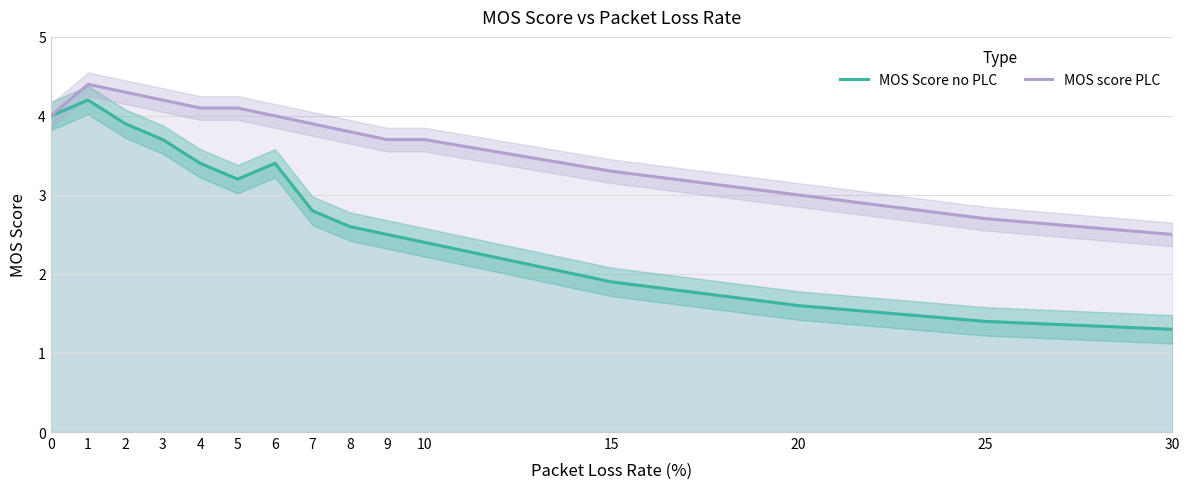

At which label does MOS score PLC reach its peak?

1